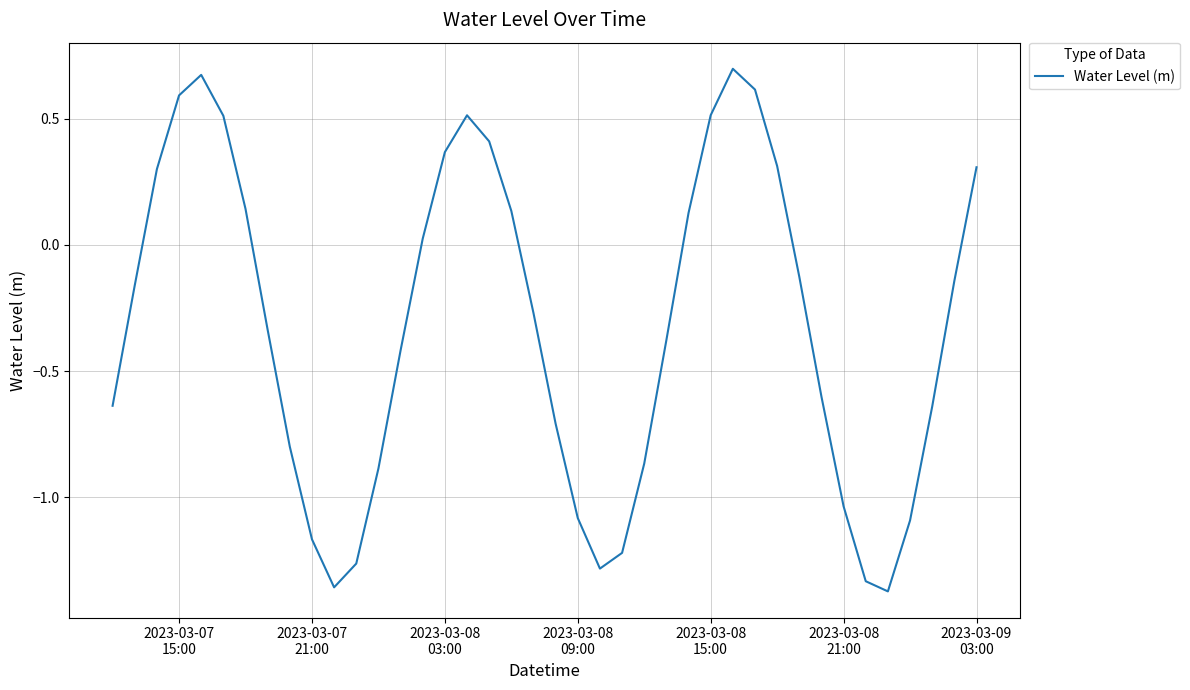

What is the difference between the maximum and minimum values?

2.1